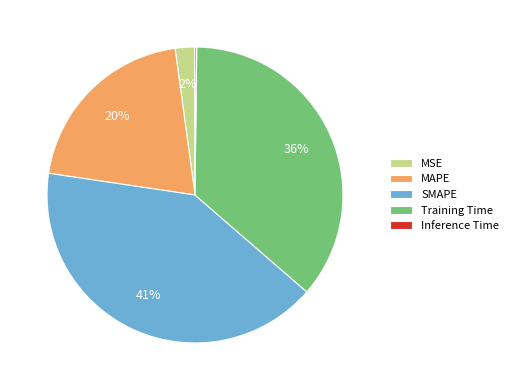

To the nearest percent, what is the difference between the largest and smallest slice percentages?

41%